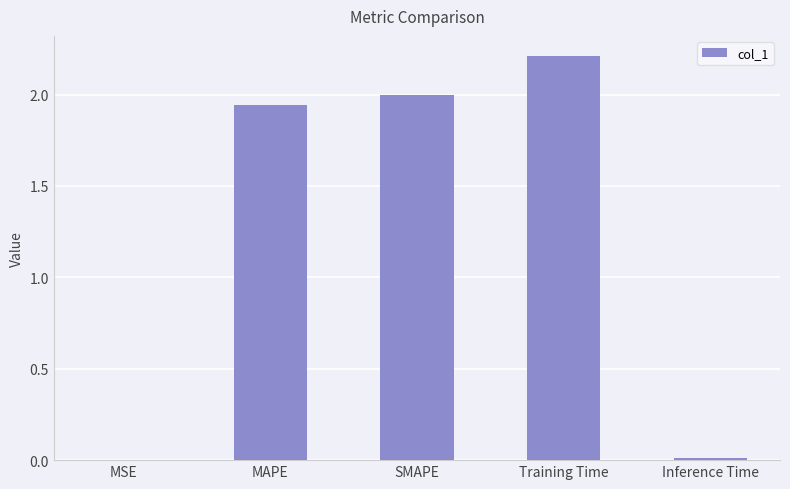

What is the sum of all values?

6.2